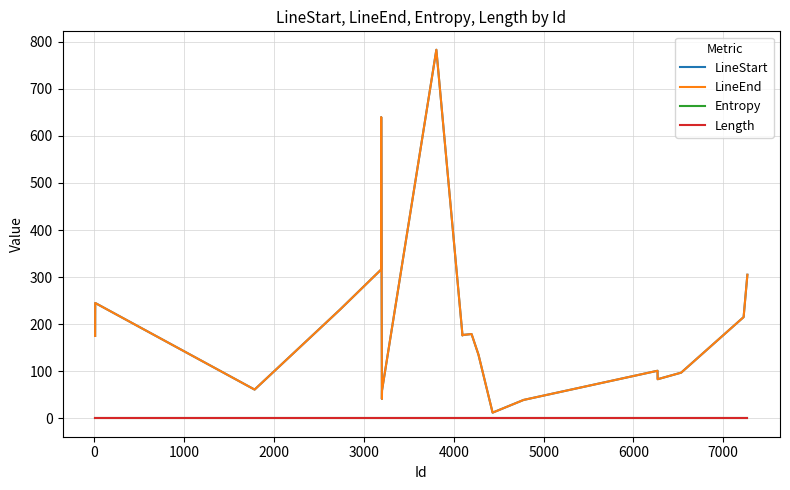

Is this an area chart (filled region under the line)?

No